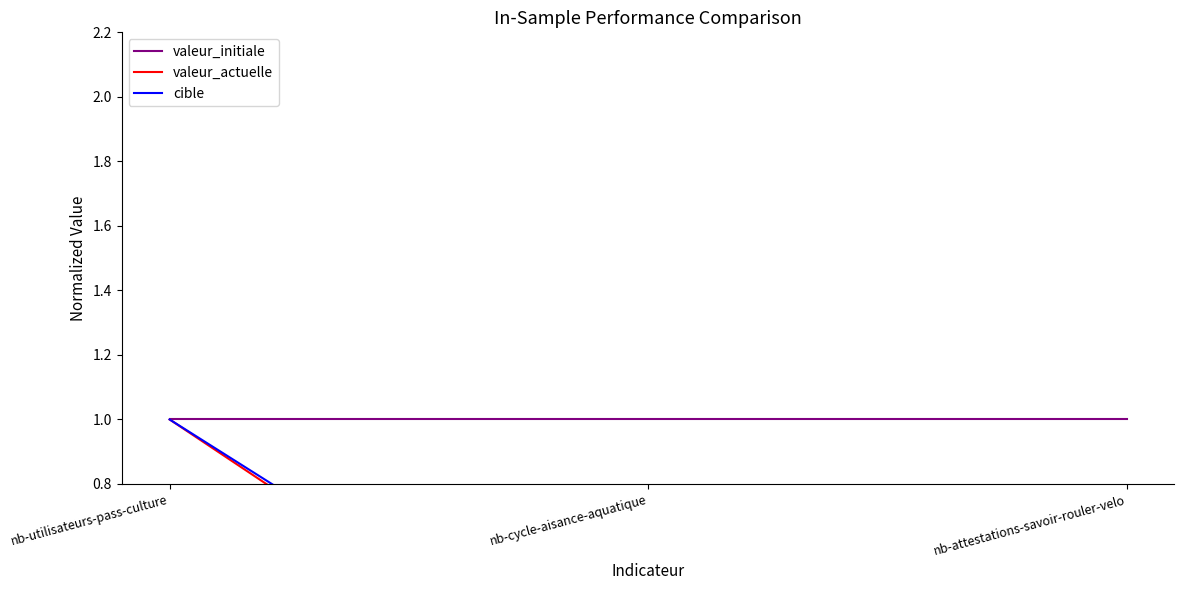

At nb-utilisateurs-pass-culture, list the series in order from smallest to largest.

valeur_initiale, valeur_actuelle, cible